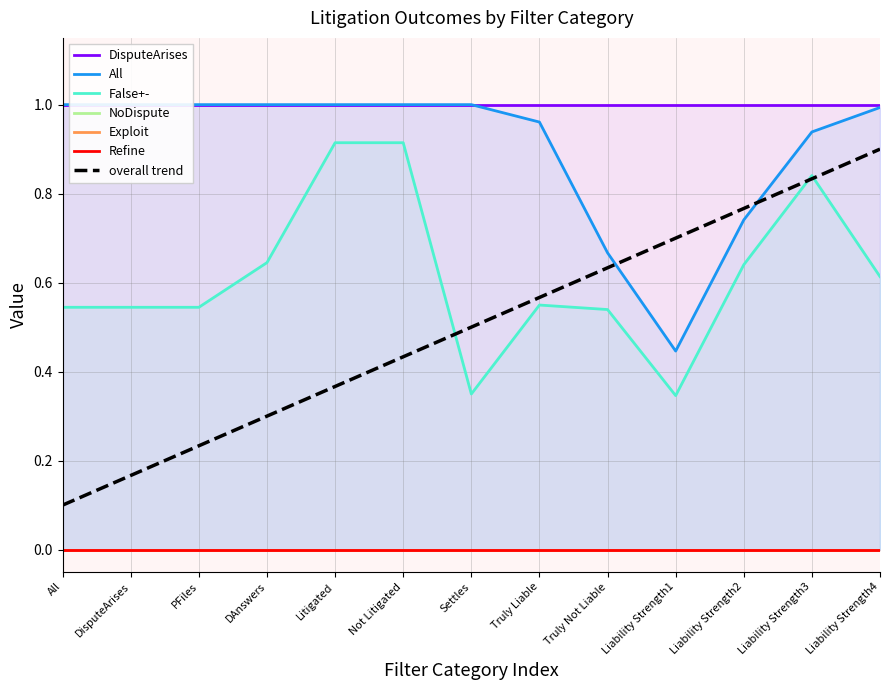

Is it true that All equals 1.0 at All?

True